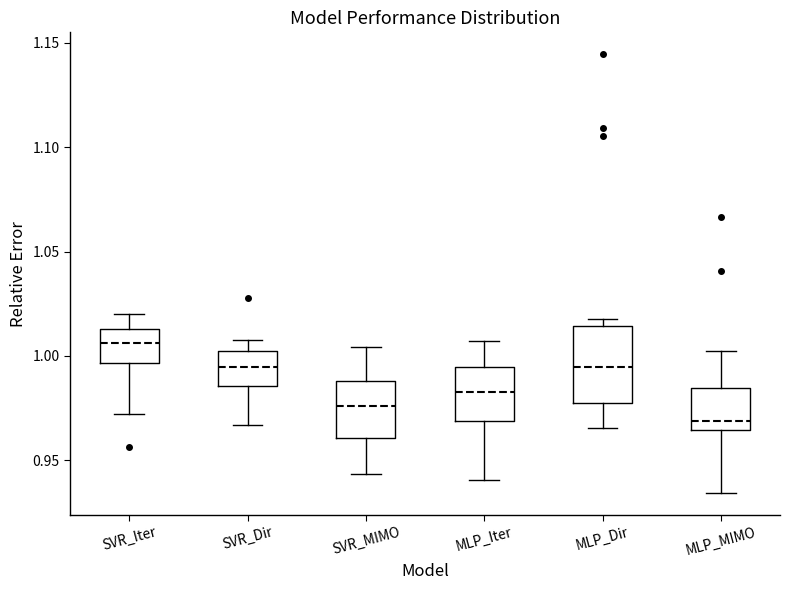

Reading left to right, transcribe this box plot: for each box, give where its median line is, the range the box spans, and where its two whiskers end, as read against the y-axis. The values are not printed on the chart, so give them approximately, as read against the axis.

SVR_Iter: median 1.005, box 0.995 to 1.015, whiskers 0.970 to 1.020
SVR_Dir: median 0.995, box 0.985 to 1.000, whiskers 0.965 to 1.010
SVR_MIMO: median 0.975, box 0.960 to 0.990, whiskers 0.945 to 1.005
MLP_Iter: median 0.985, box 0.970 to 0.995, whiskers 0.940 to 1.005
MLP_Dir: median 0.995, box 0.975 to 1.015, whiskers 0.965 to 1.020
MLP_MIMO: median 0.970, box 0.965 to 0.985, whiskers 0.935 to 1.000